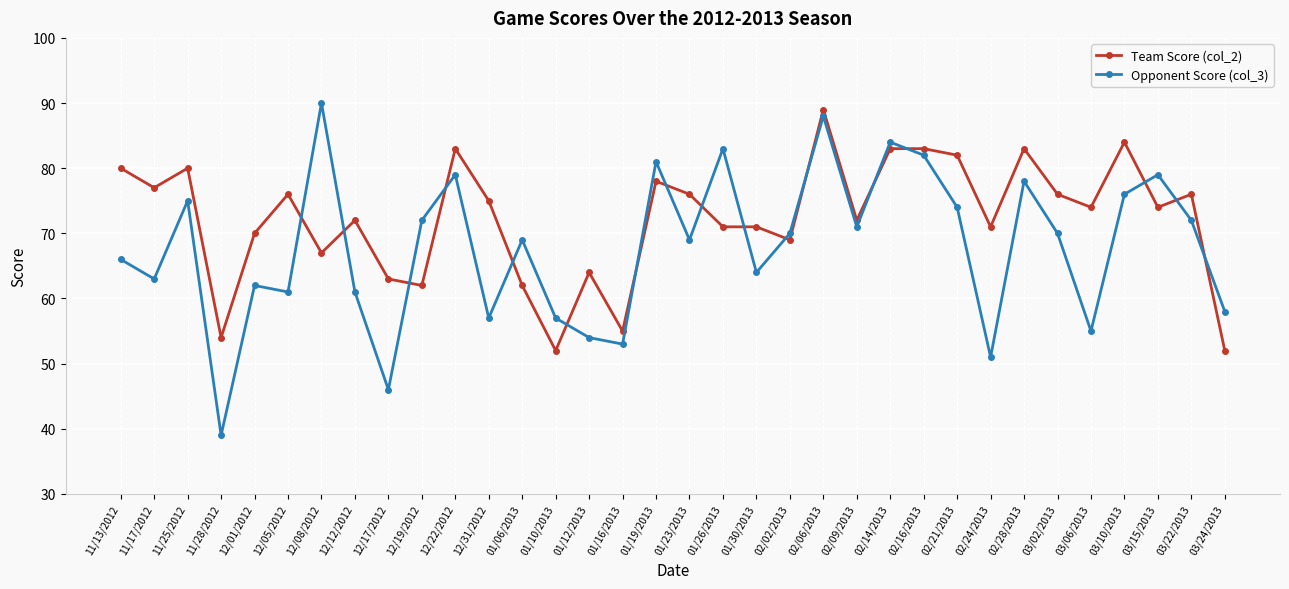

Between 11/13/2012 and 12/05/2012, which series saw the biggest shift?

Opponent Score (col_3)